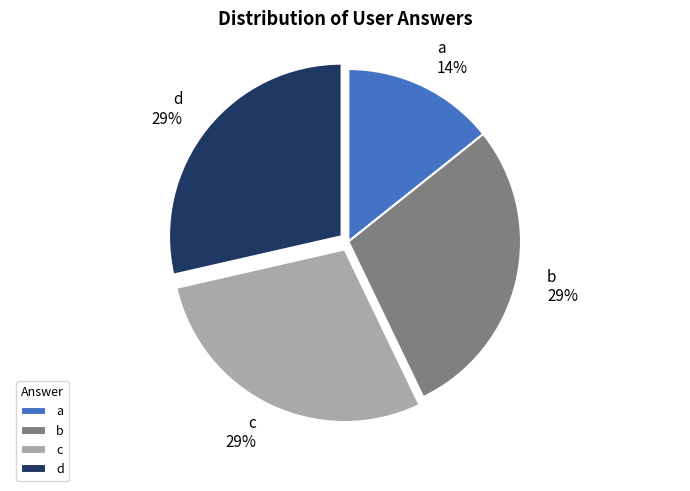

Combined, do a and d account for over 50%?

No